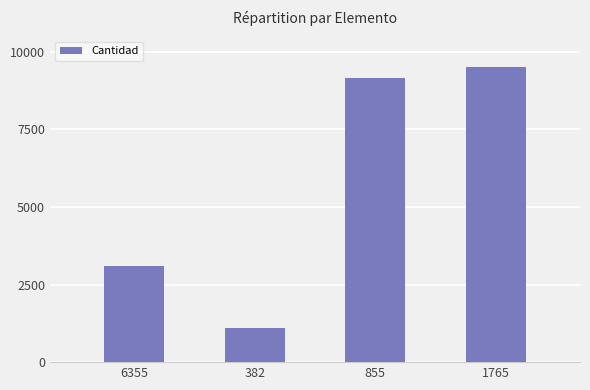

The value at 6355 is 4320. True or false?

False